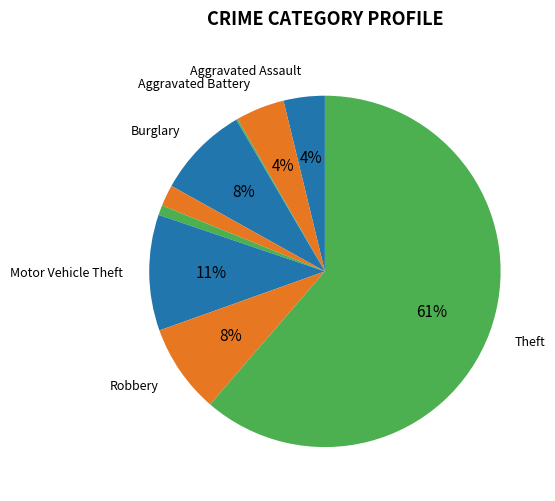

Count the number of slices in the pie.

9